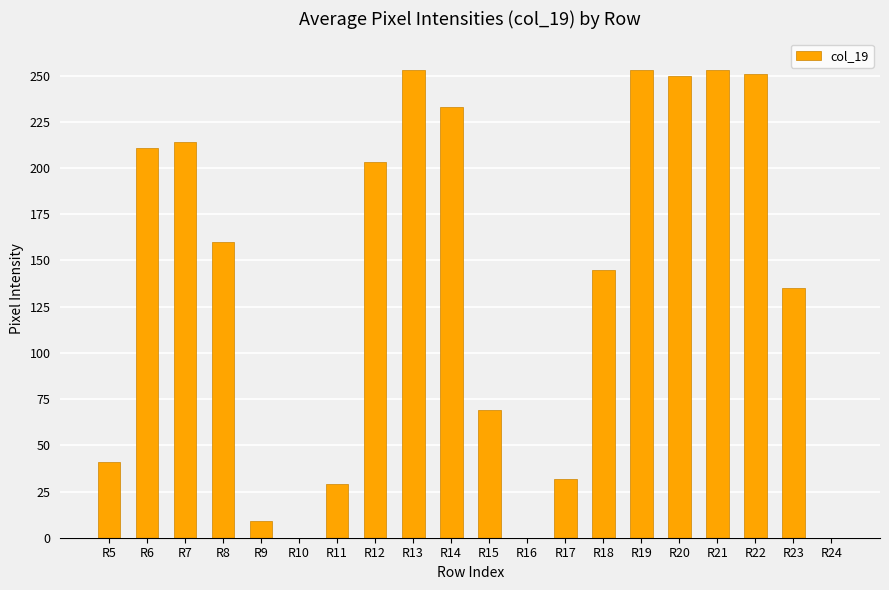

What is the greatest value displayed?

253